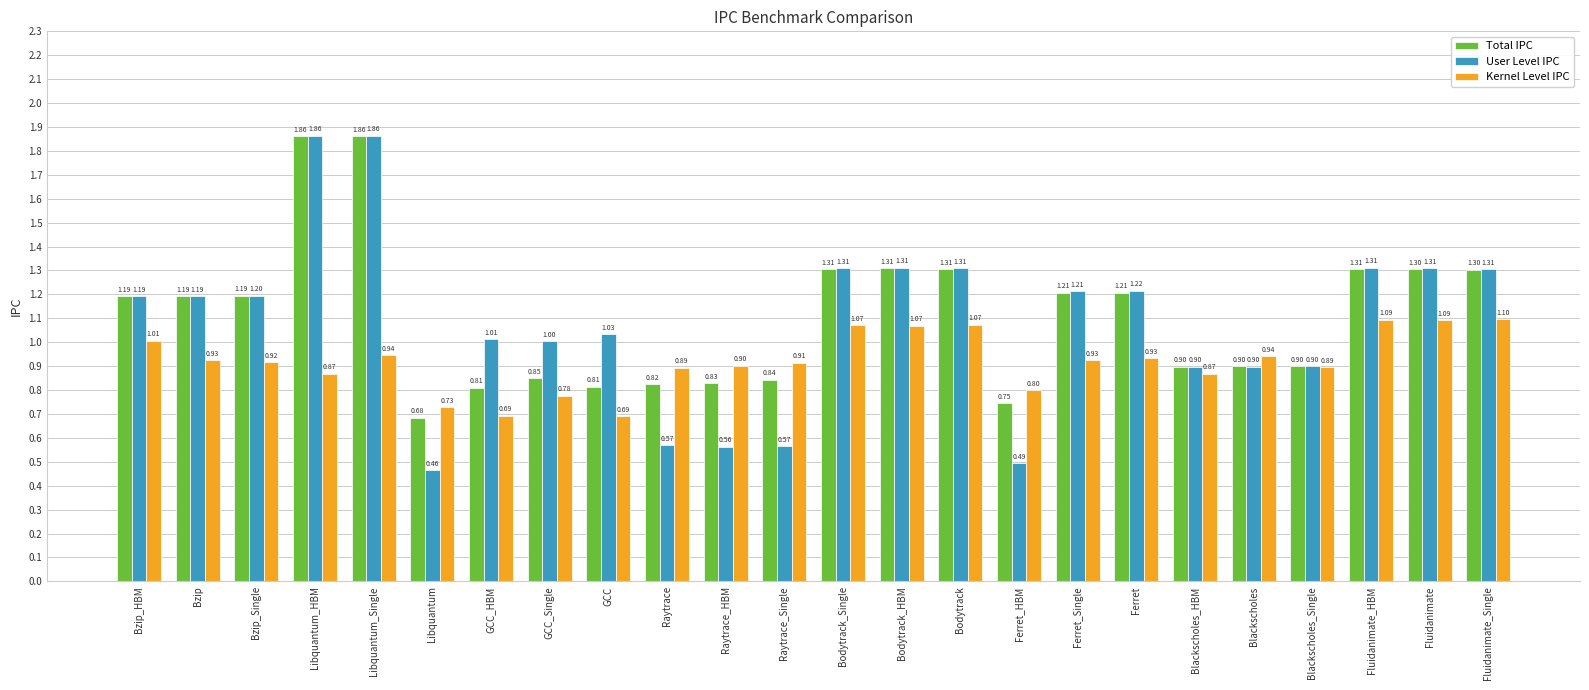

Which series has the widest spread of values?

User Level IPC